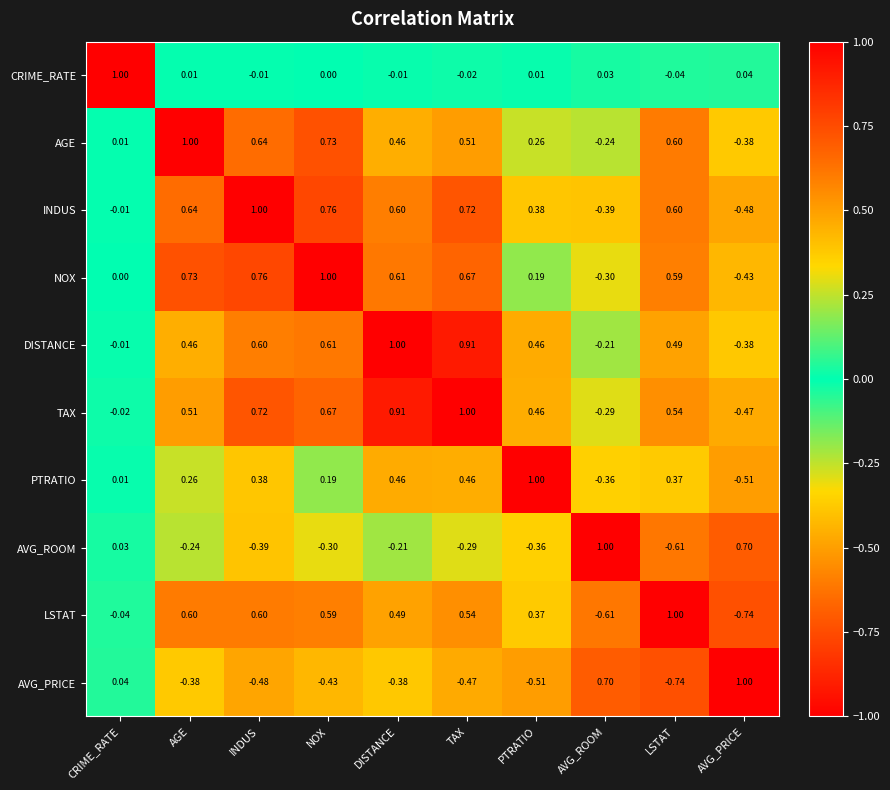

At which category is the sum across all series the highest?

TAX